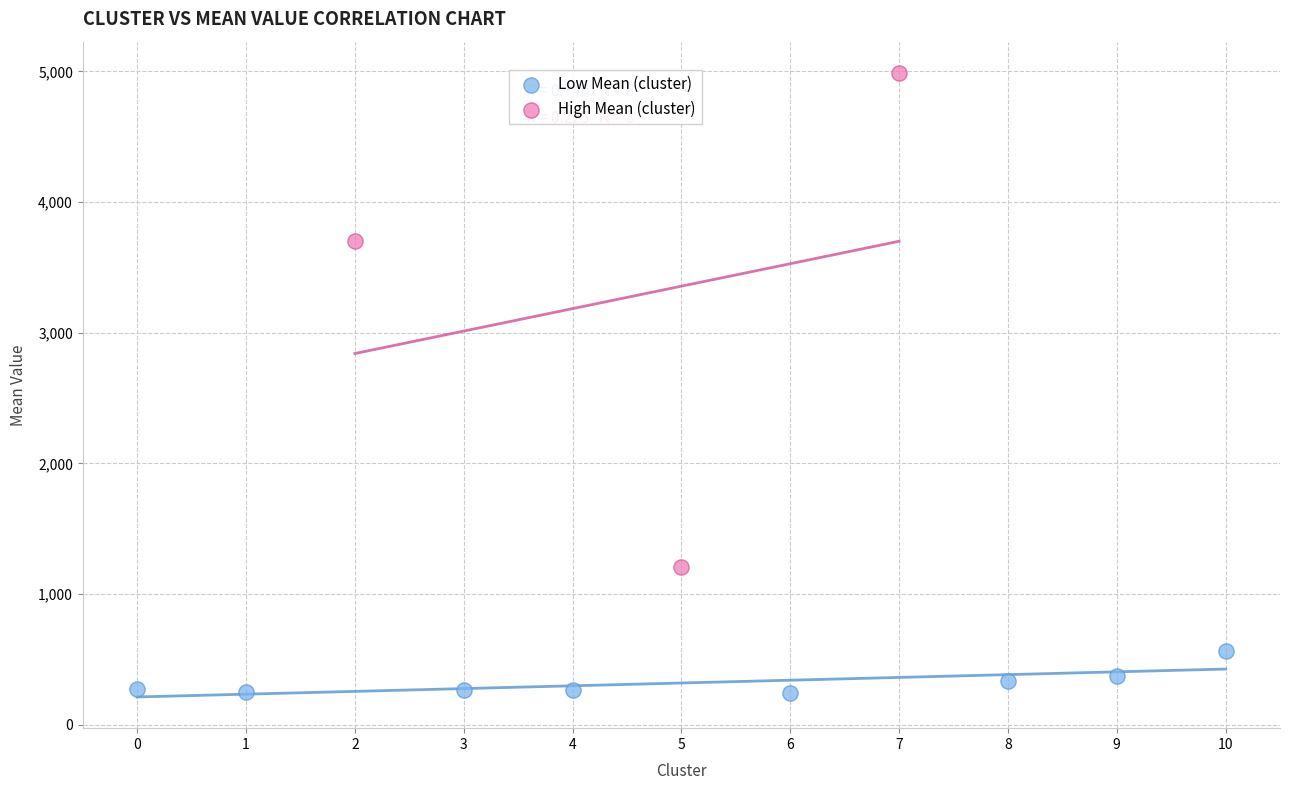

What are all the series names shown in the legend?

Low Mean (cluster), High Mean (cluster)